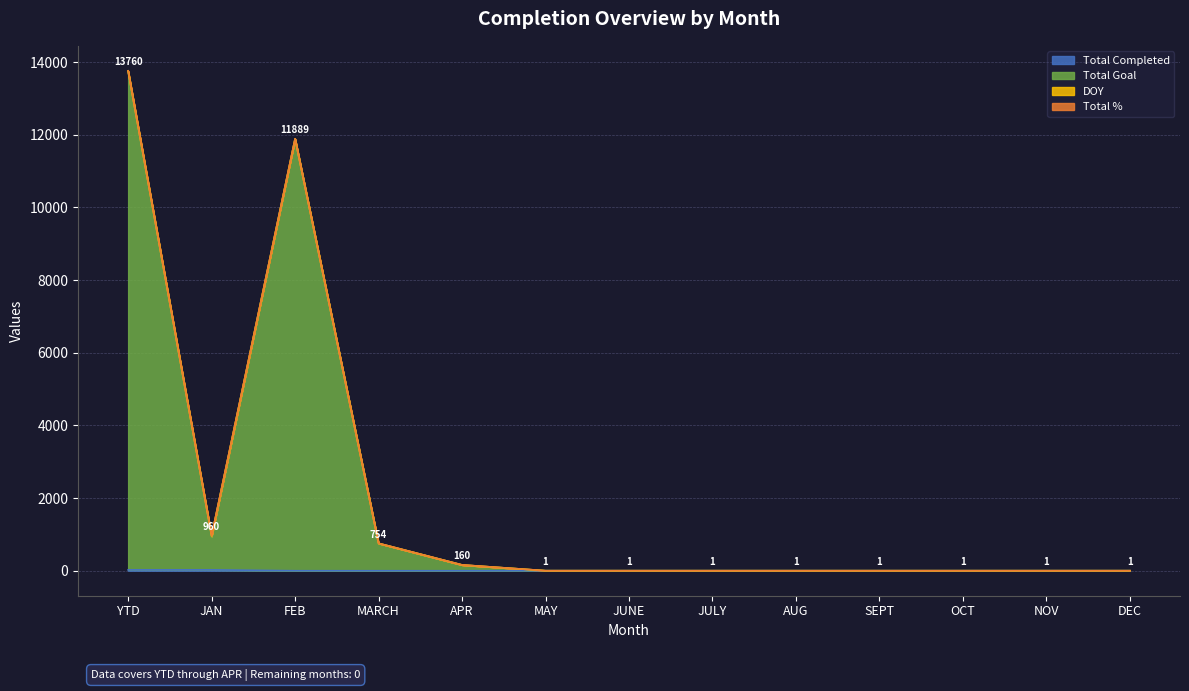

Which has a higher value, DEC or AUG?

DEC